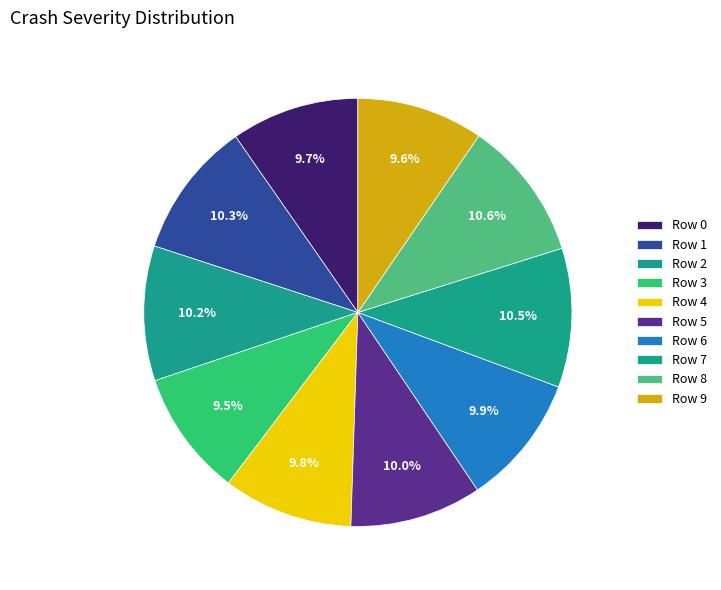

Does any single category account for the majority?

No